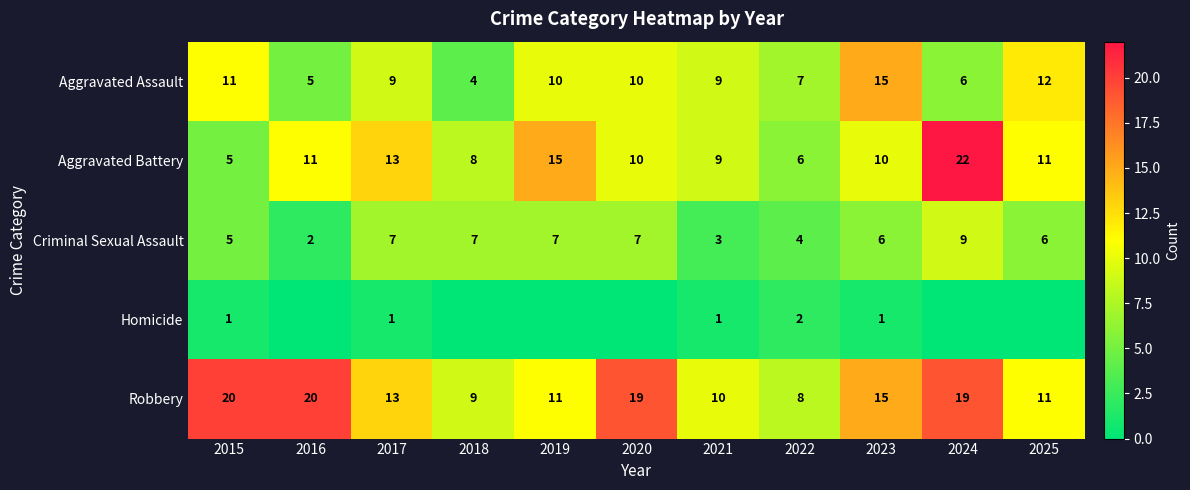

At which label does Aggravated Battery reach its peak?

2024